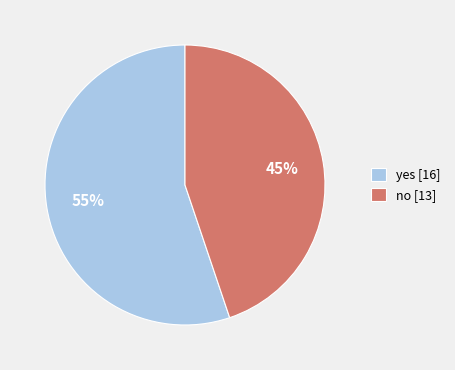

Between no and yes, which is larger?

yes